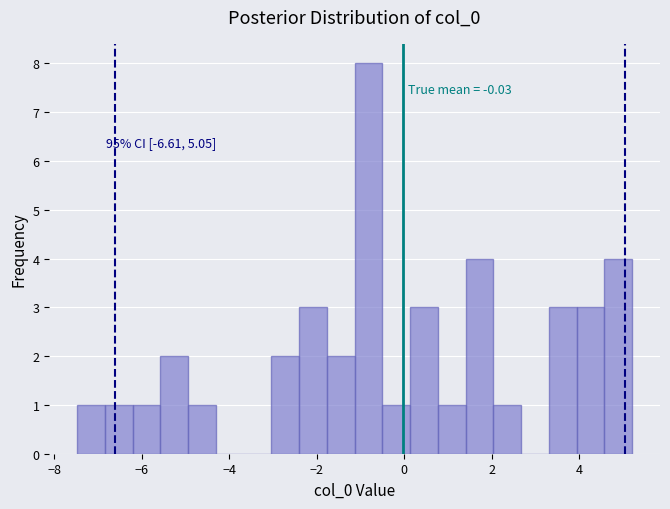

Read against the x-axis, roughly where is the centre of the tallest bar?

-0.8